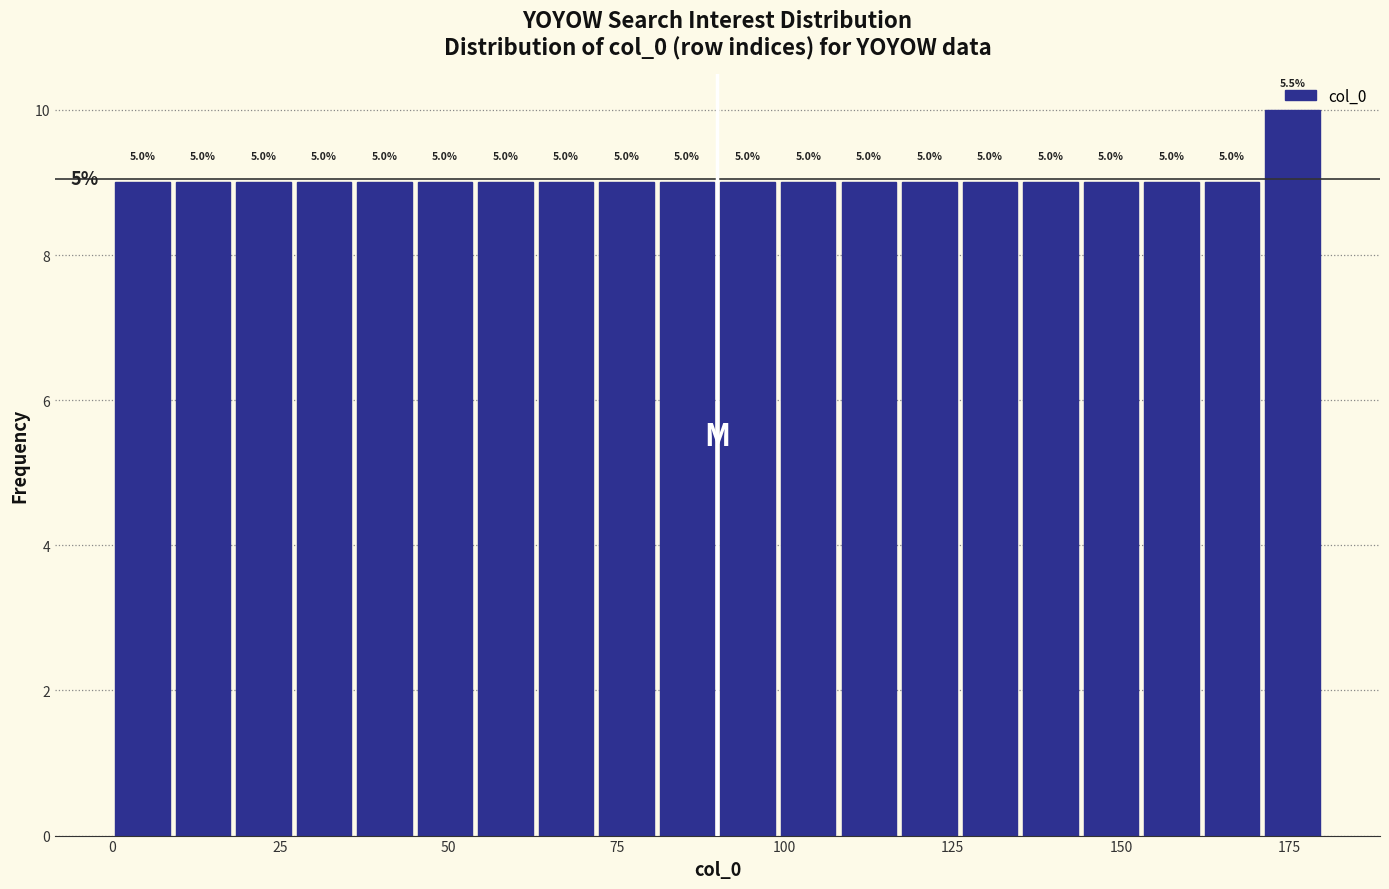

Read against the x-axis, roughly where is the centre of the tallest bar?

175